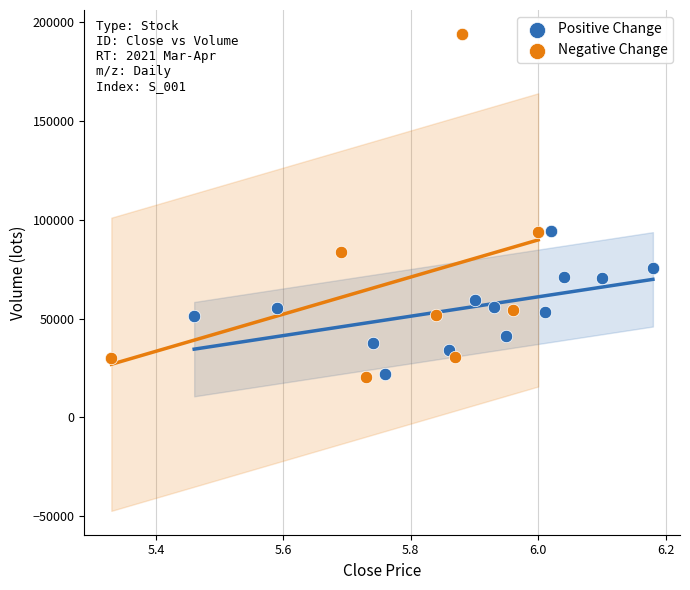

Which series has the widest spread of Y values?

Negative Change